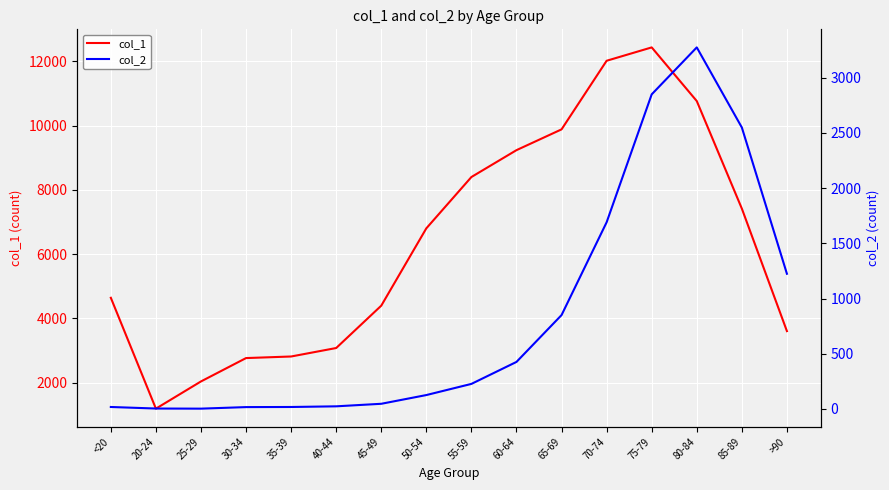

How many data points in col_1 are above 6803?

7